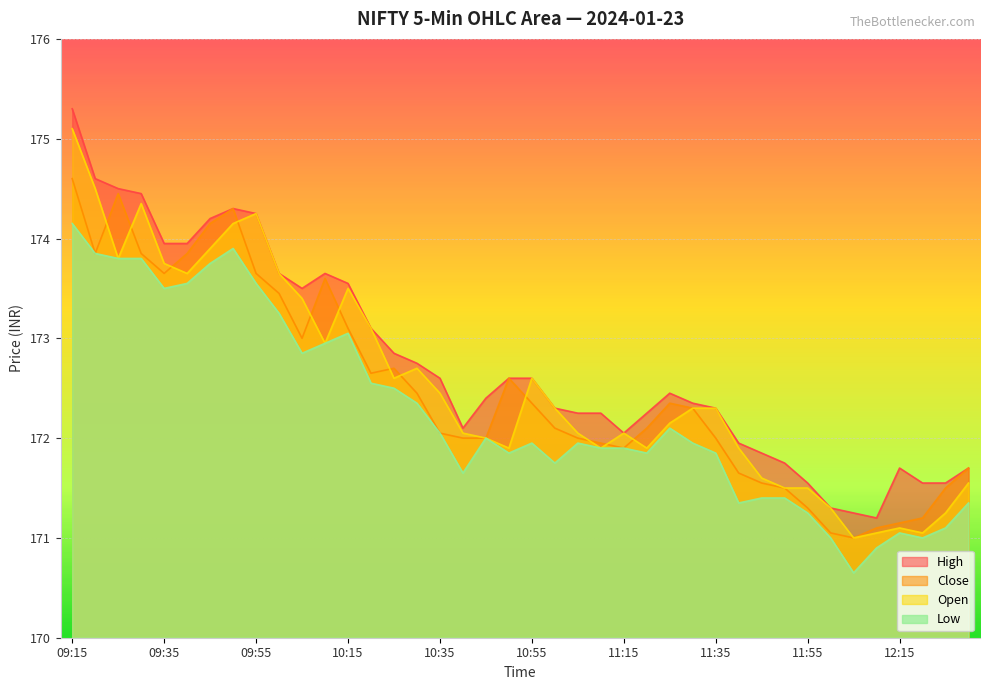

What are all the series names shown in the legend?

High, Close, Open, Low